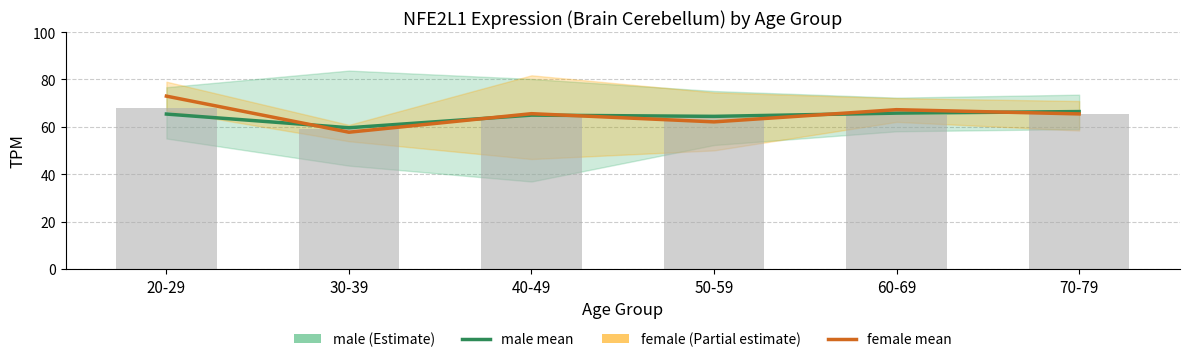

Which series has the largest total across all categories?

female (Partial)